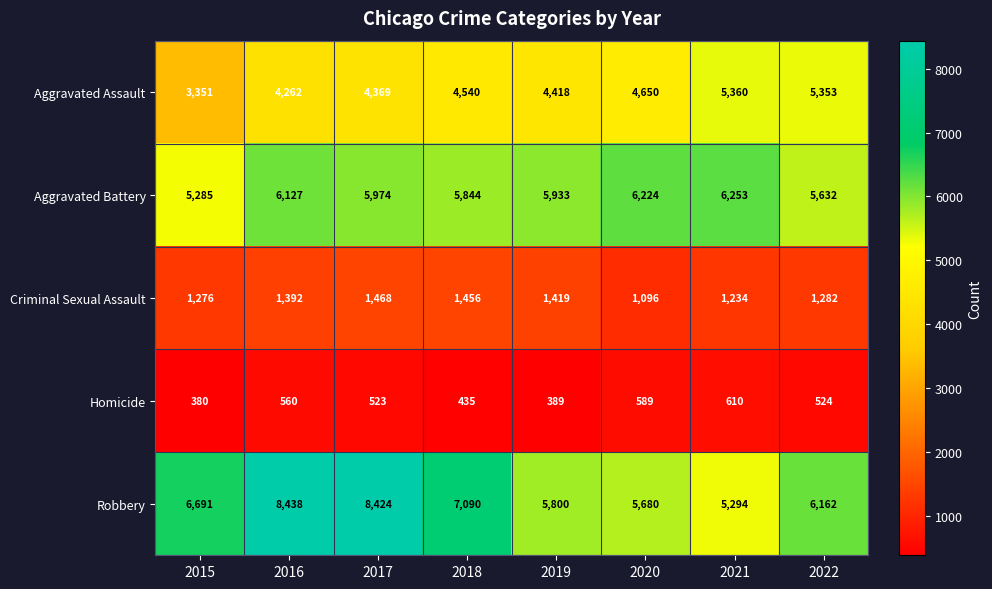

What is the difference between the Robbery values at 2016 and 2019?

2638